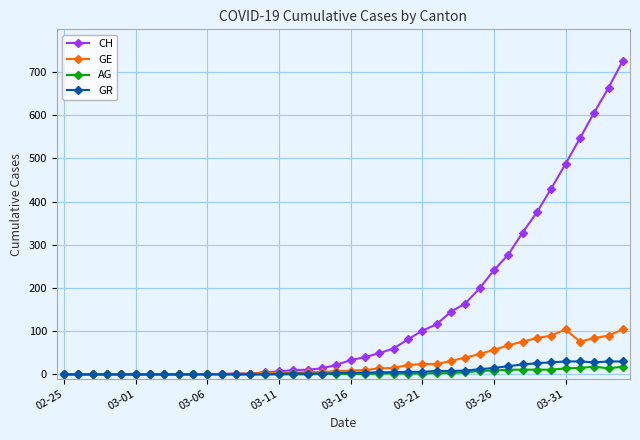

True or false: AG has more than 0 points higher than both neighbors.

True